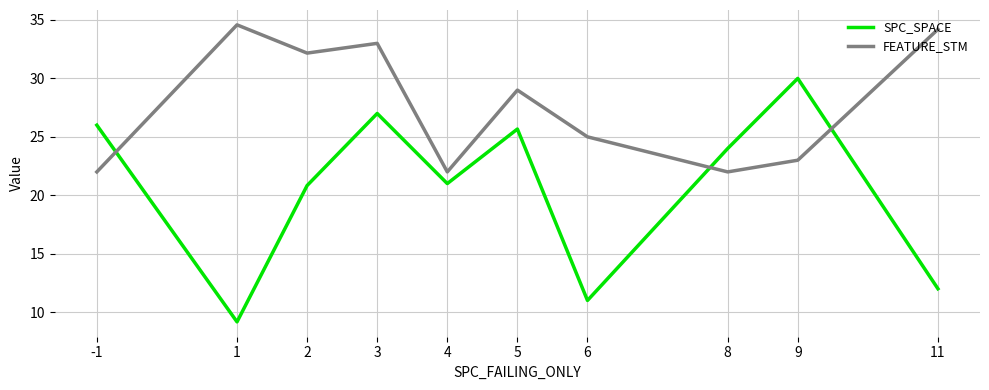

What is the spread (max minus min) of values at 6?

14.0